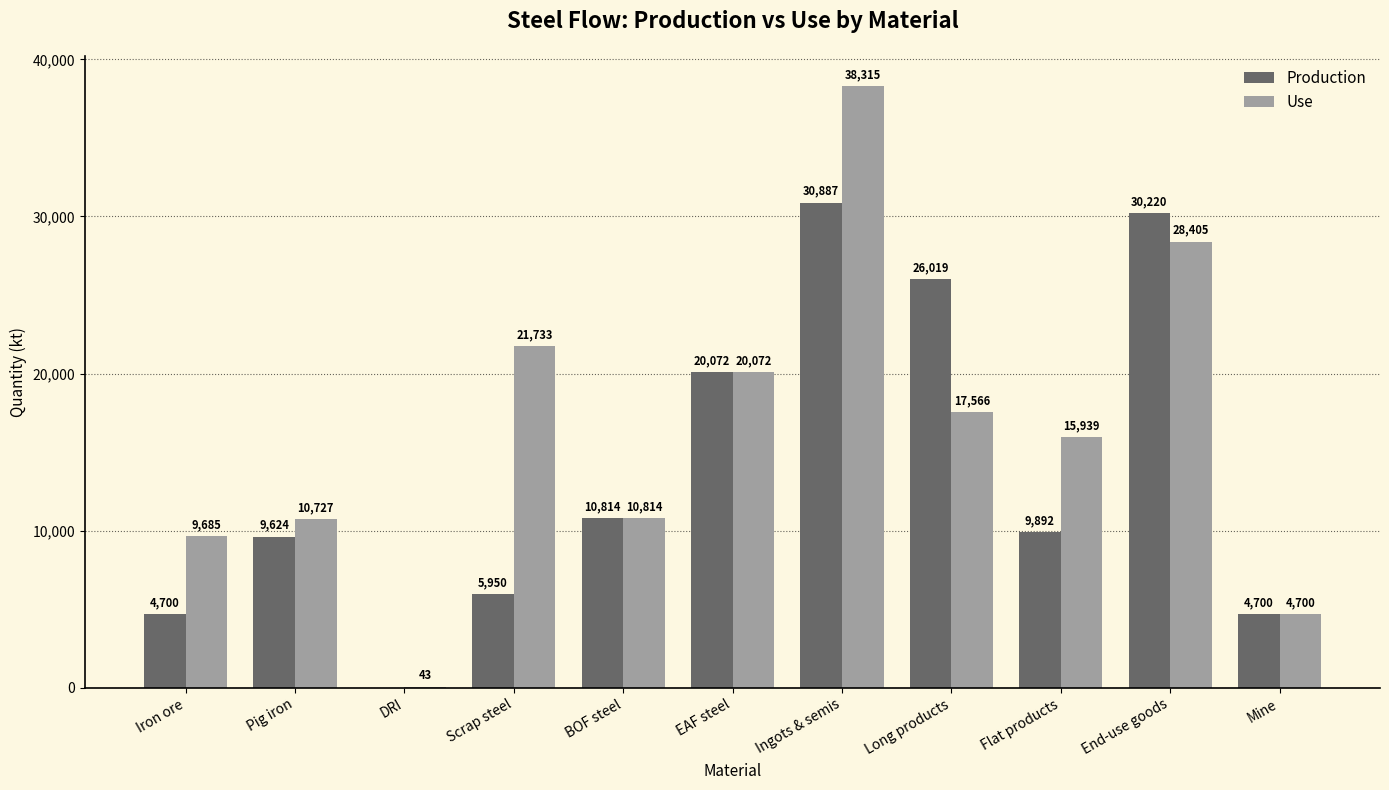

Does the chart contain stacked bars?

No